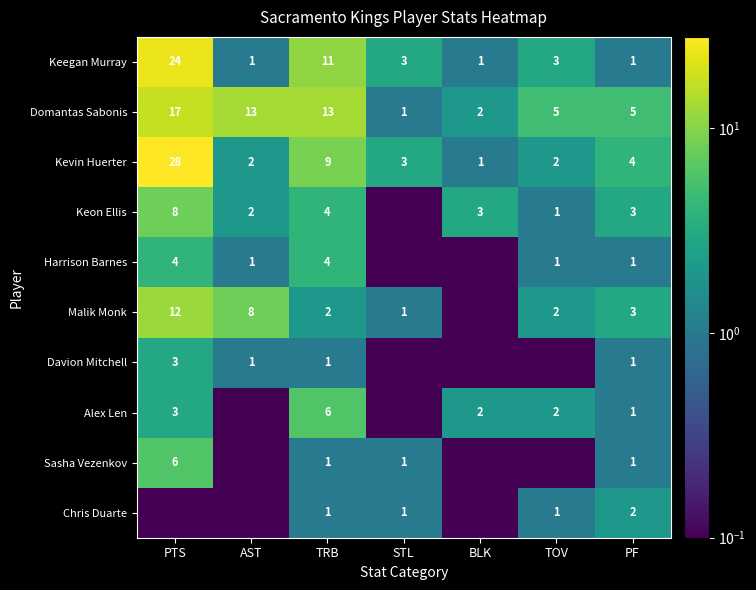

The Sasha Vezenkov series shows 6.0 at PTS. True or false?

True